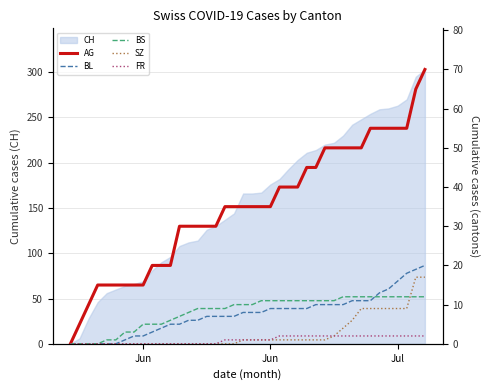

Which series has the largest total across all categories?

AG